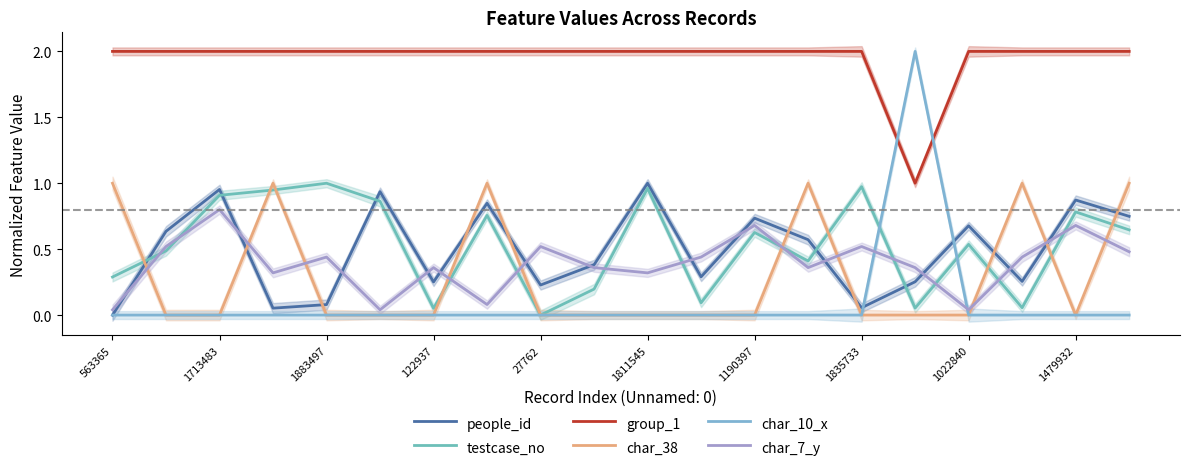

Which series changed the most between 122937 and 12?

char_38